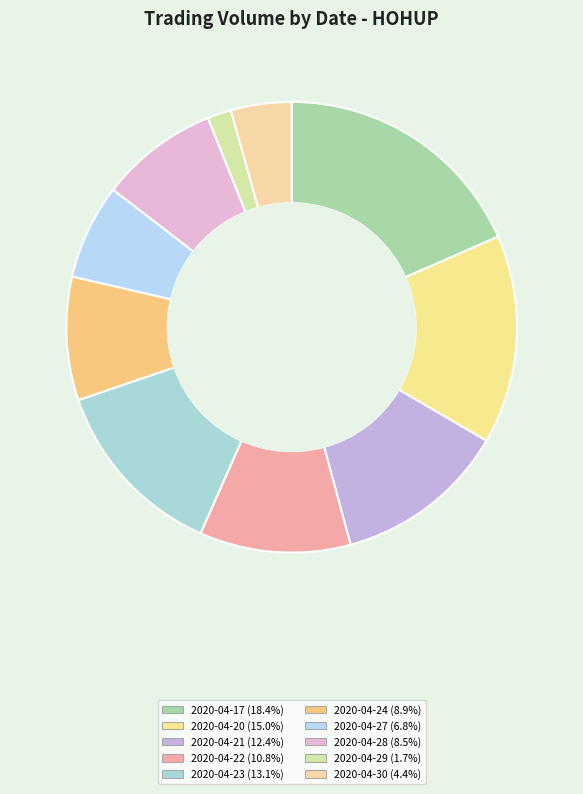

To the nearest percent, what percentage of the pie is 2020-04-22?

11%